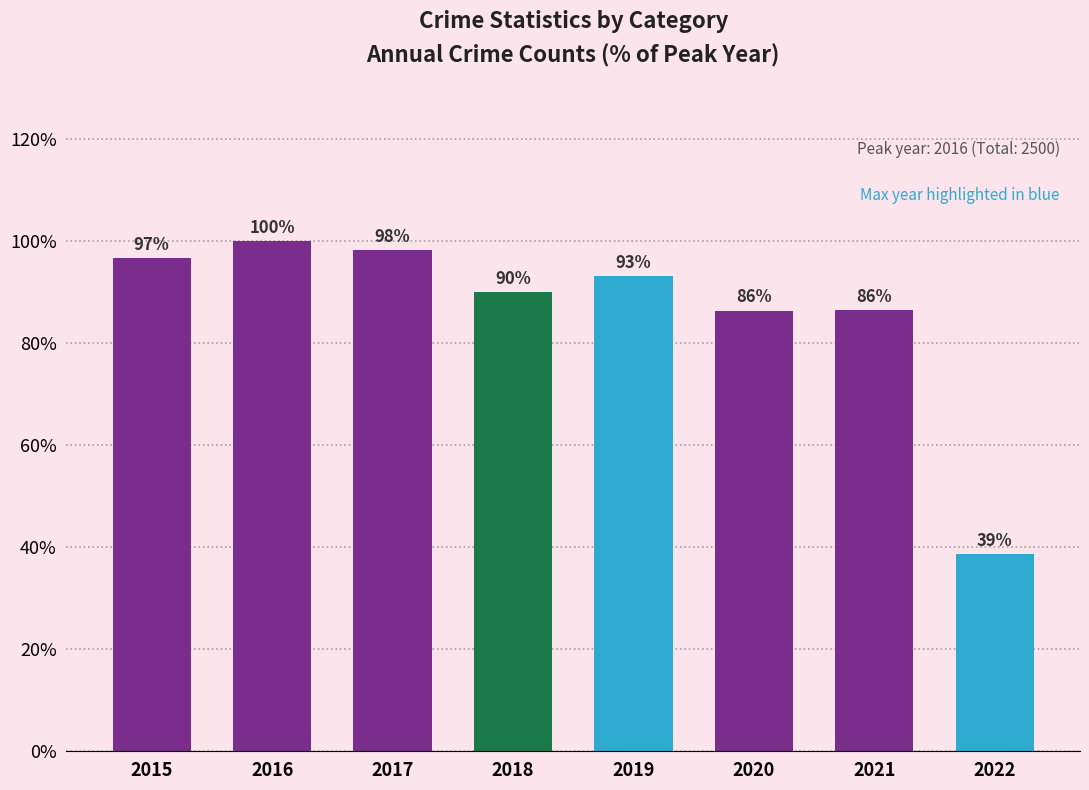

Is it true that the value at 2021 is 86.5?

True